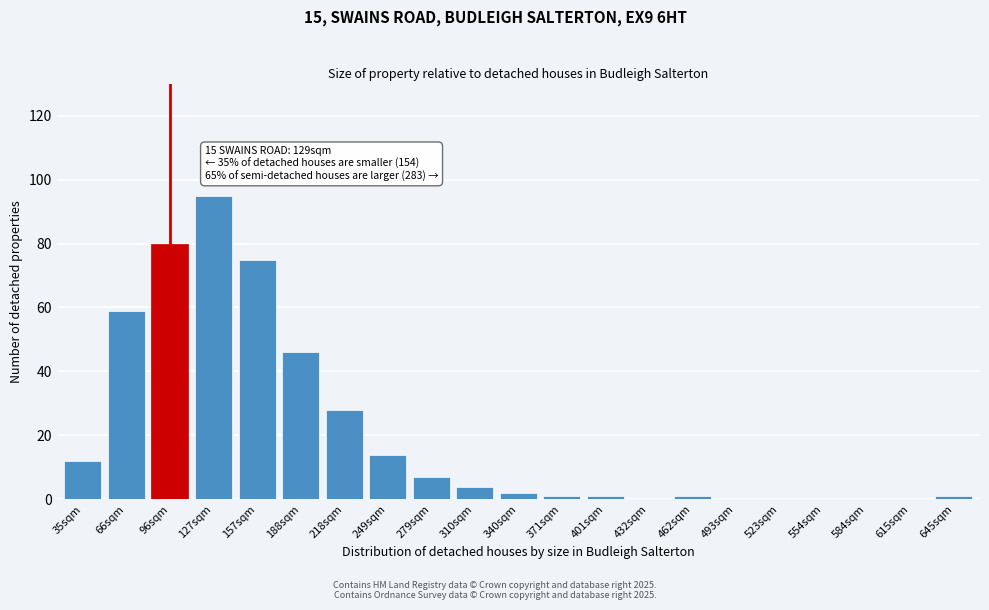

Reading left to right, list all the values displayed in this chart.

35sqm=12	66sqm=59	96sqm=80	127sqm=95	157sqm=75	188sqm=46	218sqm=28	249sqm=14	279sqm=7	310sqm=4	340sqm=2	371sqm=1	401sqm=1	432sqm=0	462sqm=1	493sqm=0	523sqm=0	554sqm=0	584sqm=0	615sqm=0	645sqm=1